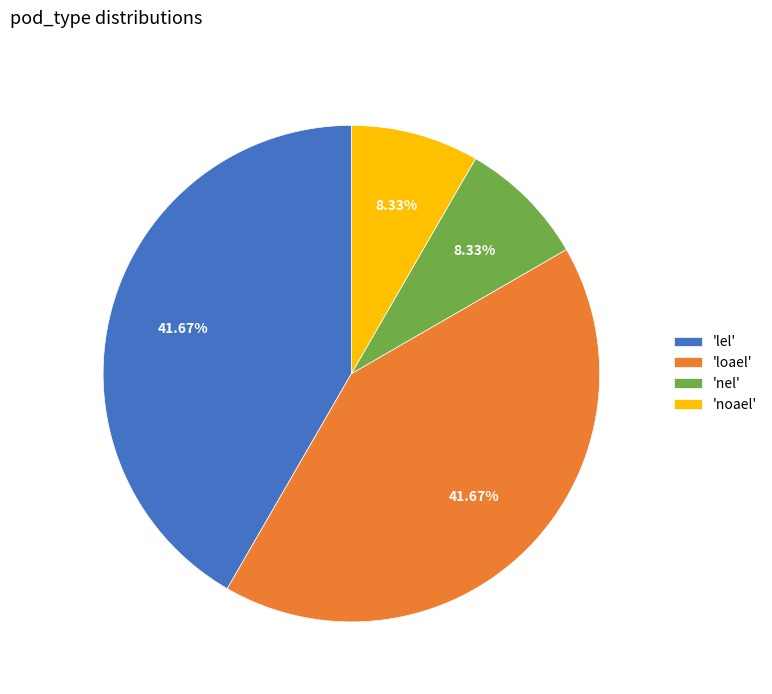

Does any single category account for the majority?

No